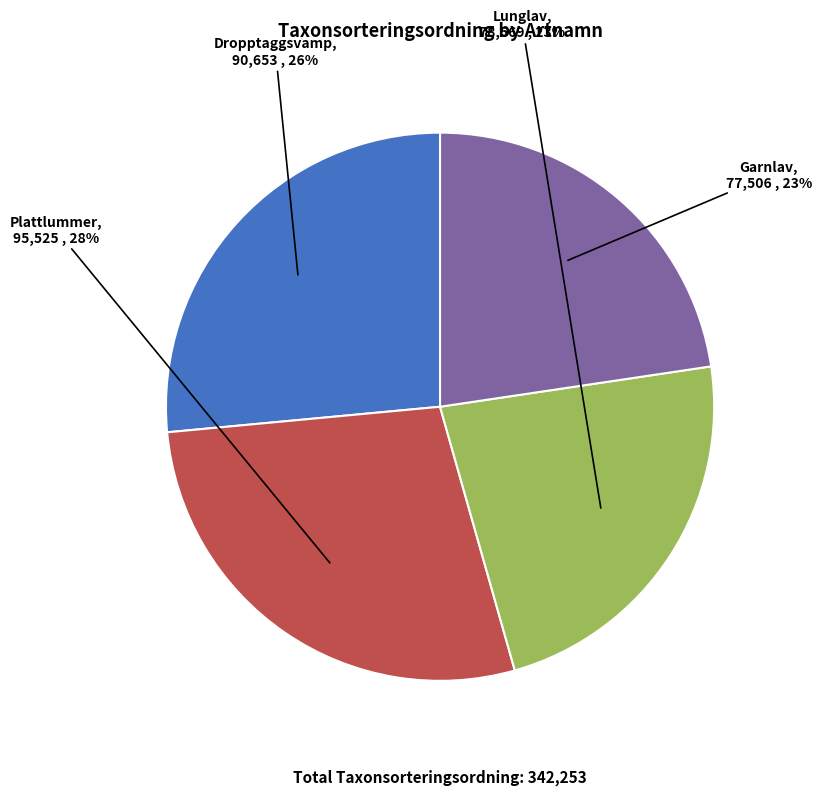

Count the number of slices in the pie.

4